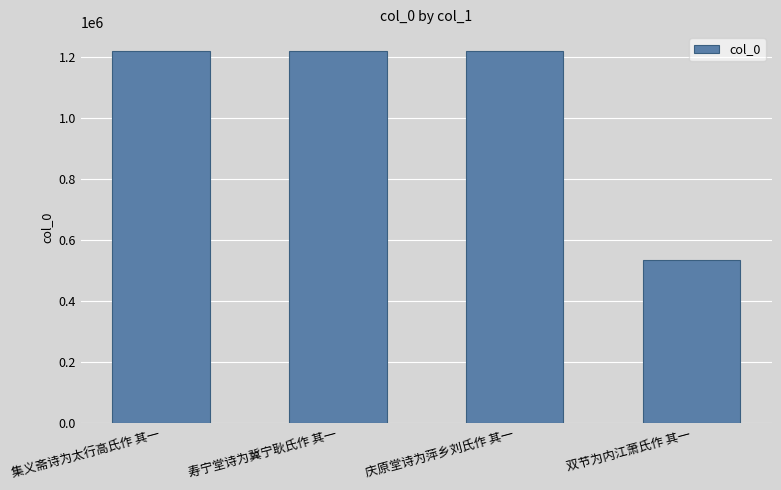

Which has a higher value, 双节为内江萧氏作 其一 or 庆原堂诗为萍乡刘氏作 其一?

庆原堂诗为萍乡刘氏作 其一